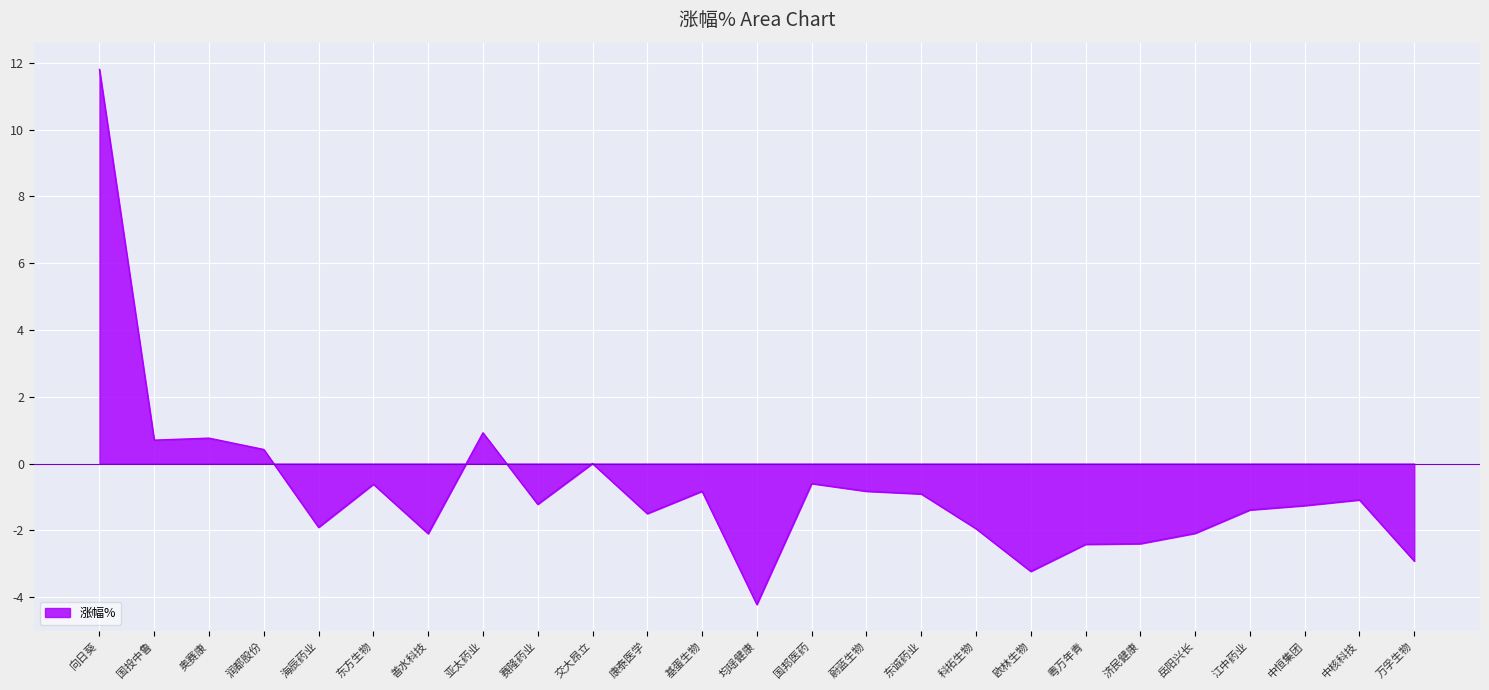

Between 海辰药业 and 济民健康, which is larger?

海辰药业